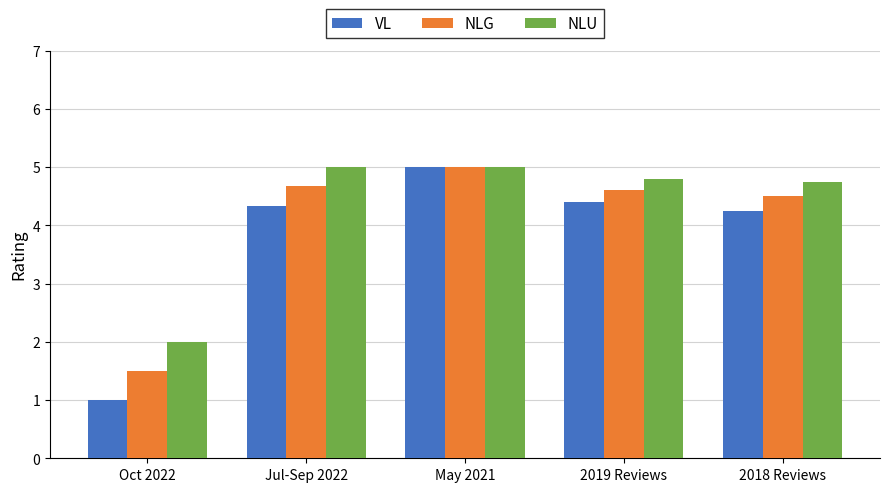

At which category is the sum across all series the highest?

May 2021